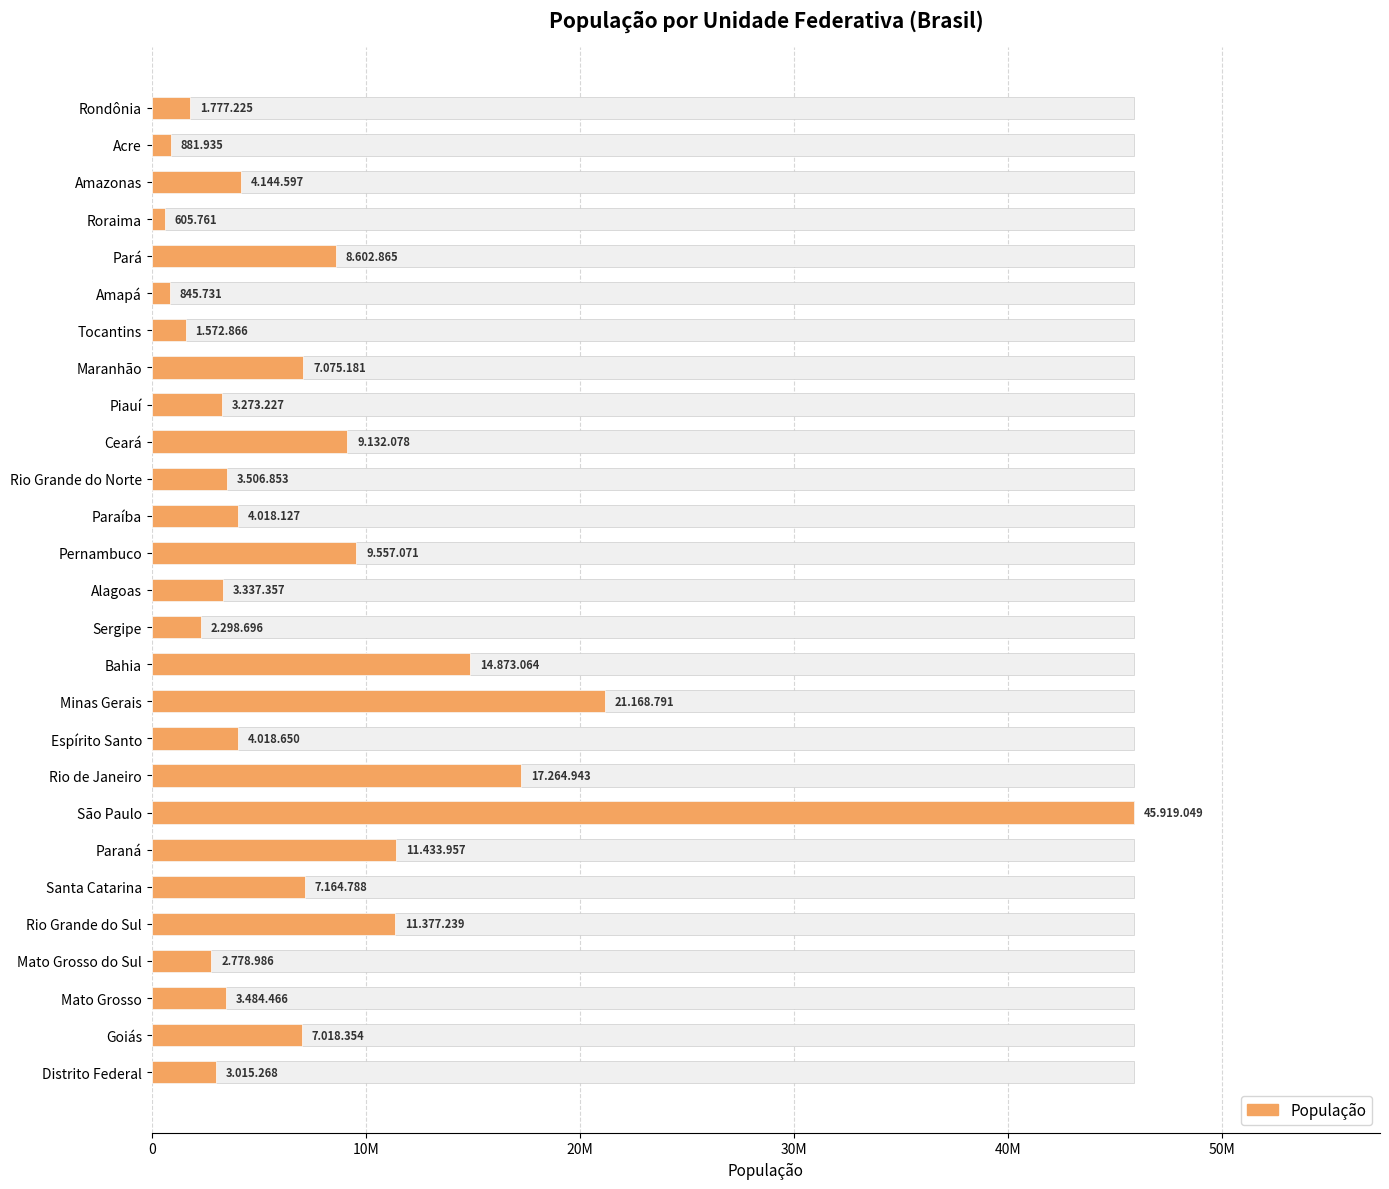

Approximately how many times larger is the value at Distrito Federal compared to Sergipe?

1.3